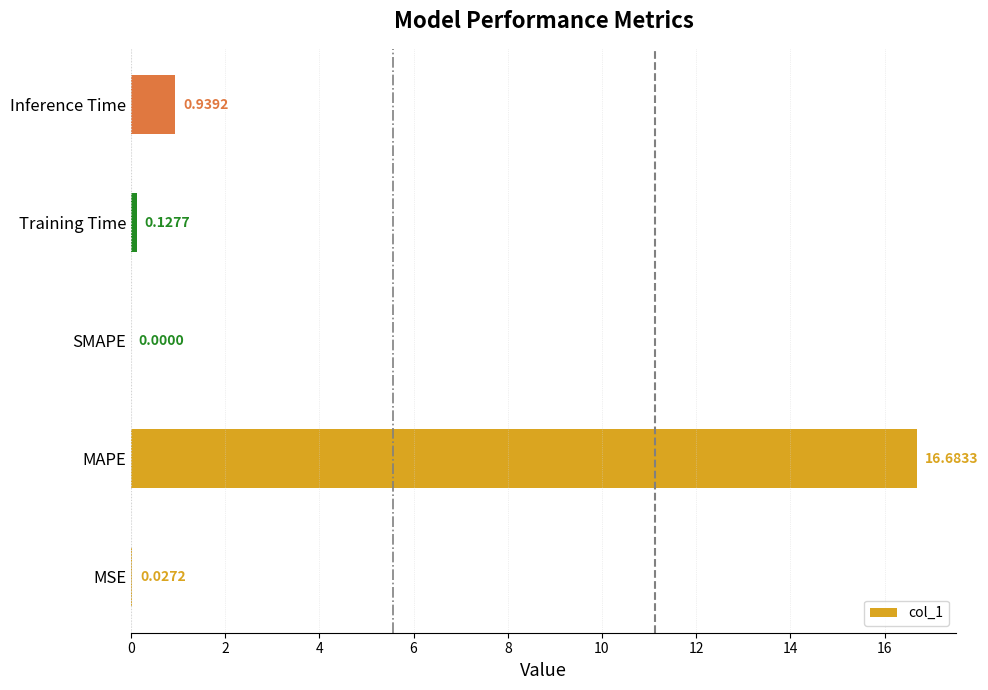

What is the sum of all values?

17.8